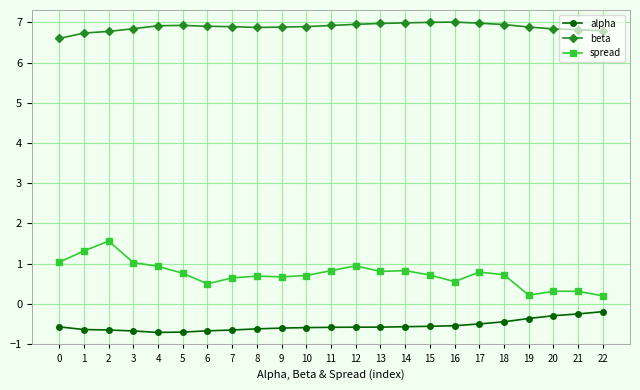

At which category is the sum across all series the highest?

2